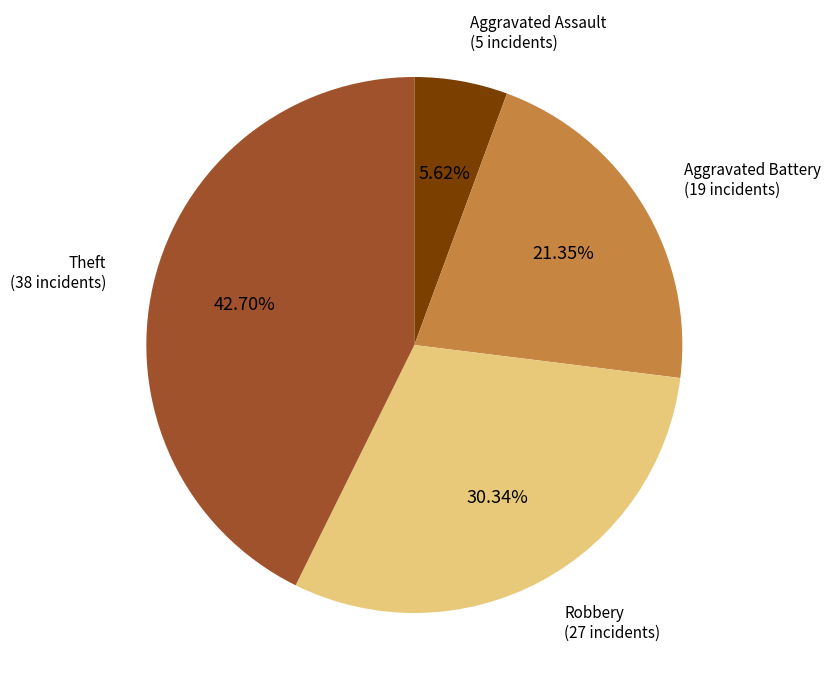

To the nearest percent, what is the difference between the largest and smallest slice percentages?

37%